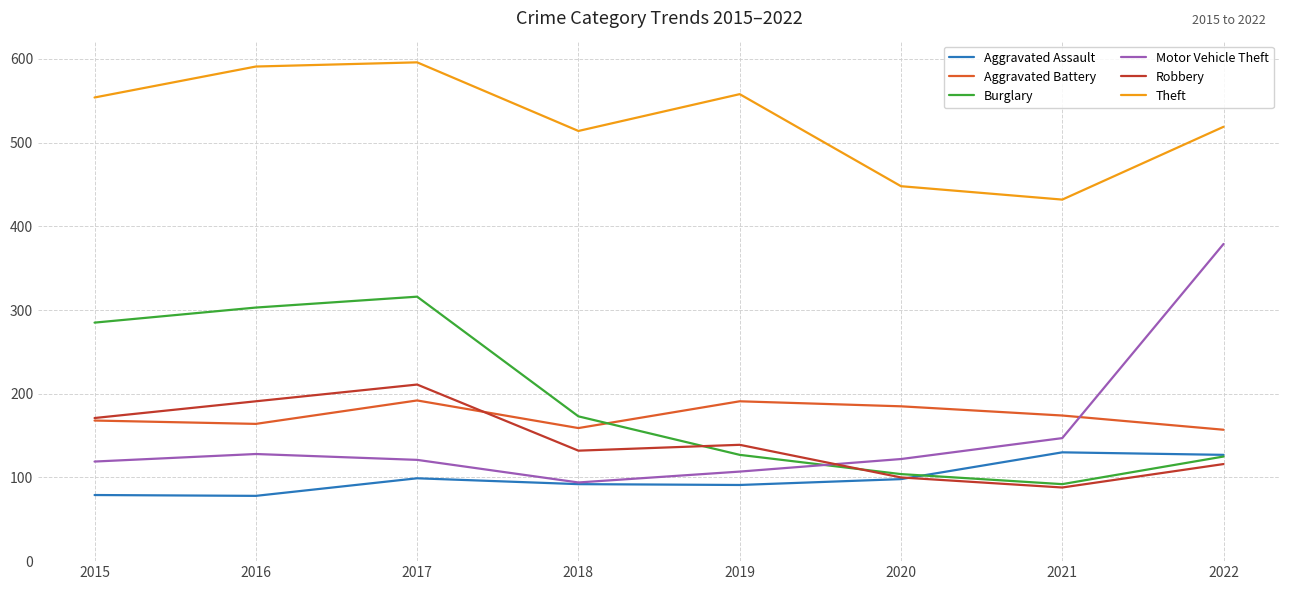

How many interior local valleys does the Theft series have?

2